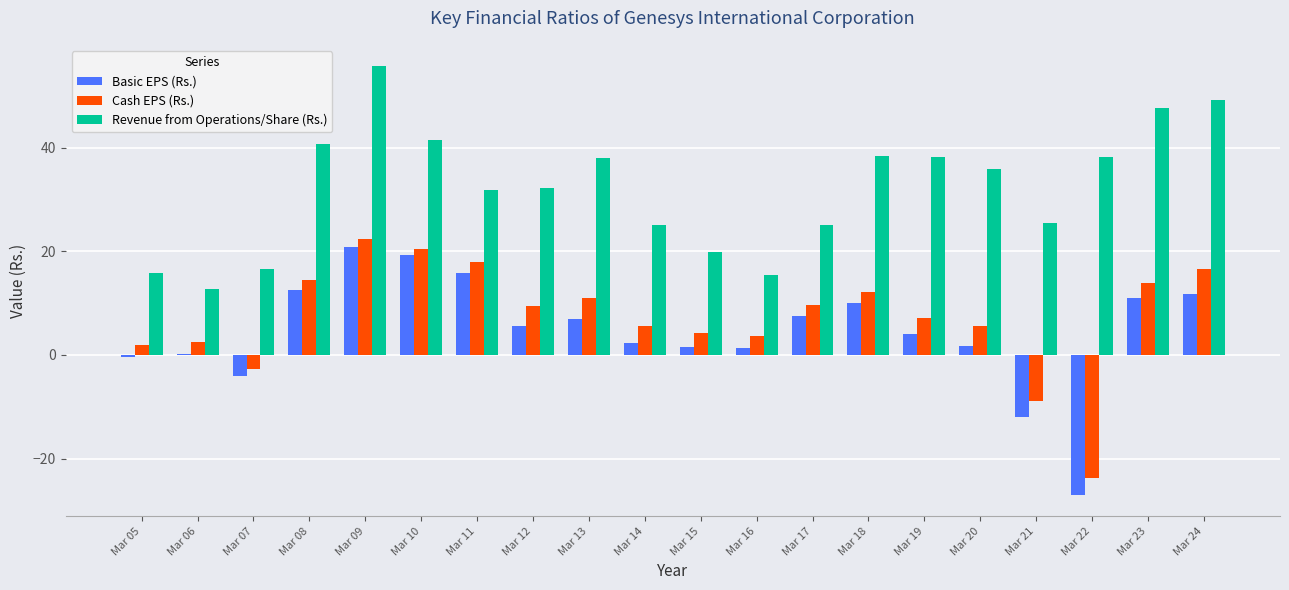

How many series are shown in this chart?

3